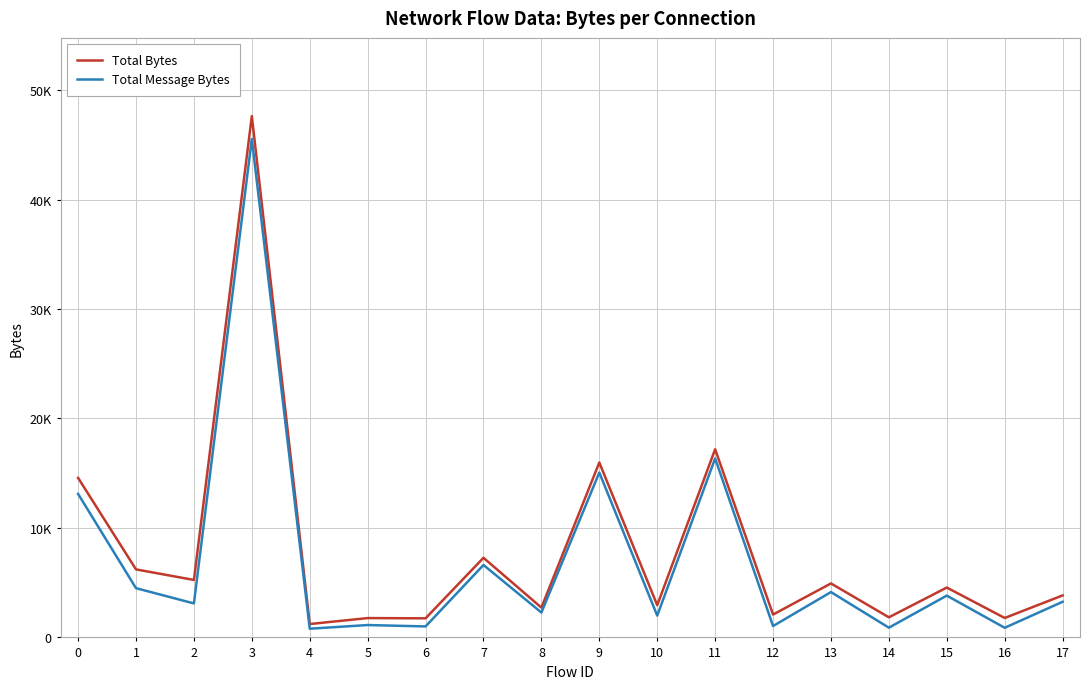

Does the chart have visible grid lines?

Yes